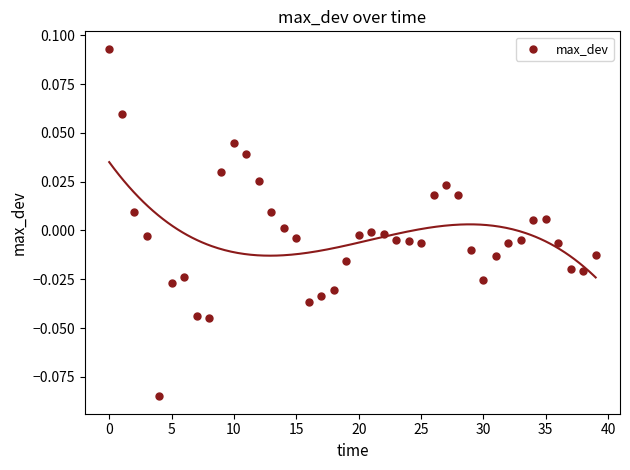

How many data points are displayed?

40